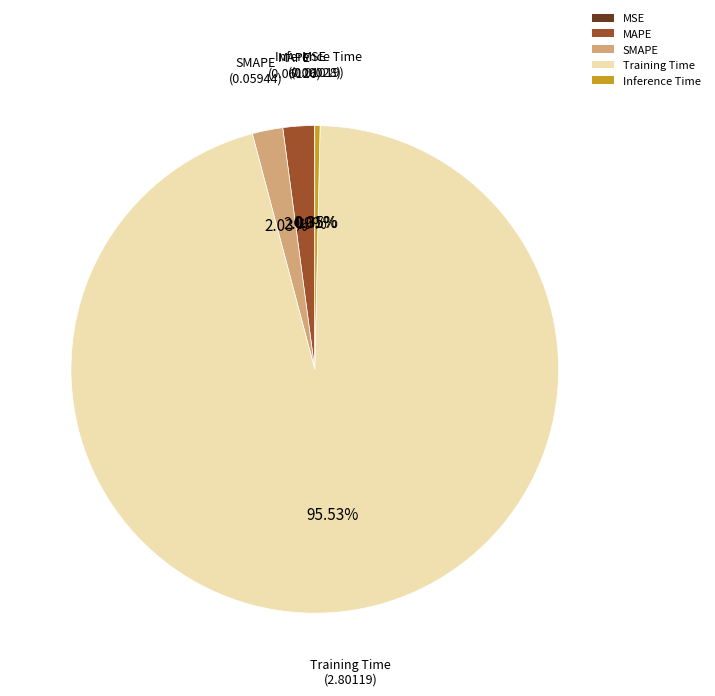

Does Inference Time account for over 50% of the chart?

No